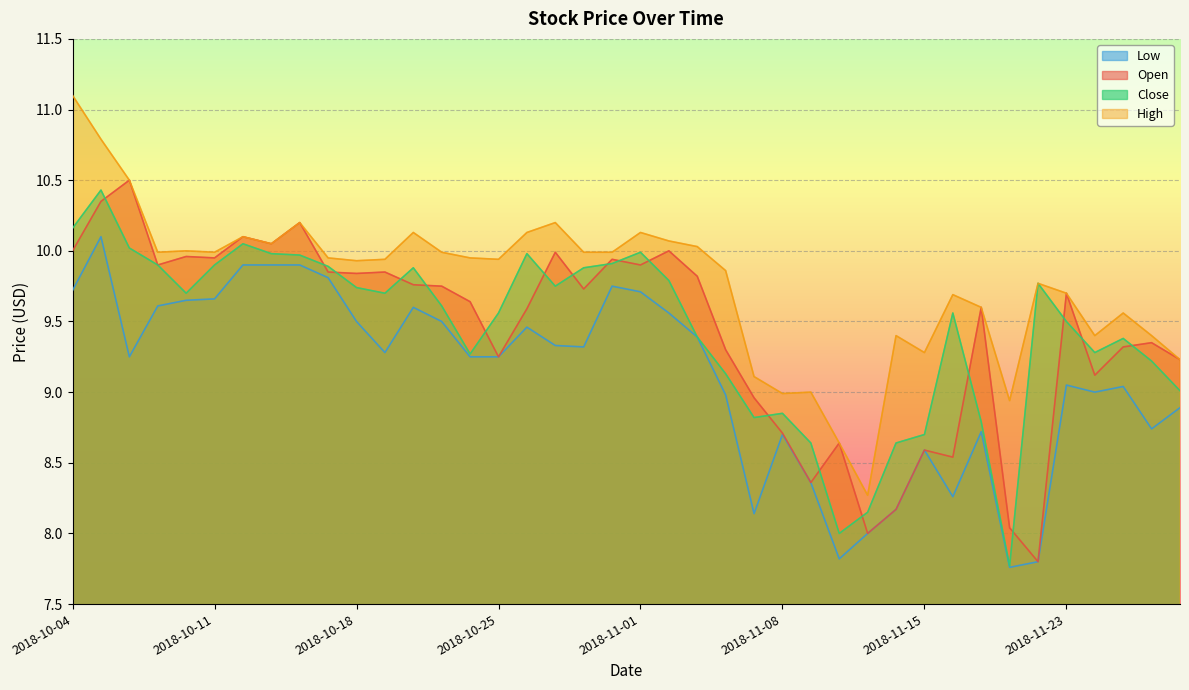

What is the difference between the second highest and minimum values in the Low series?

2.1